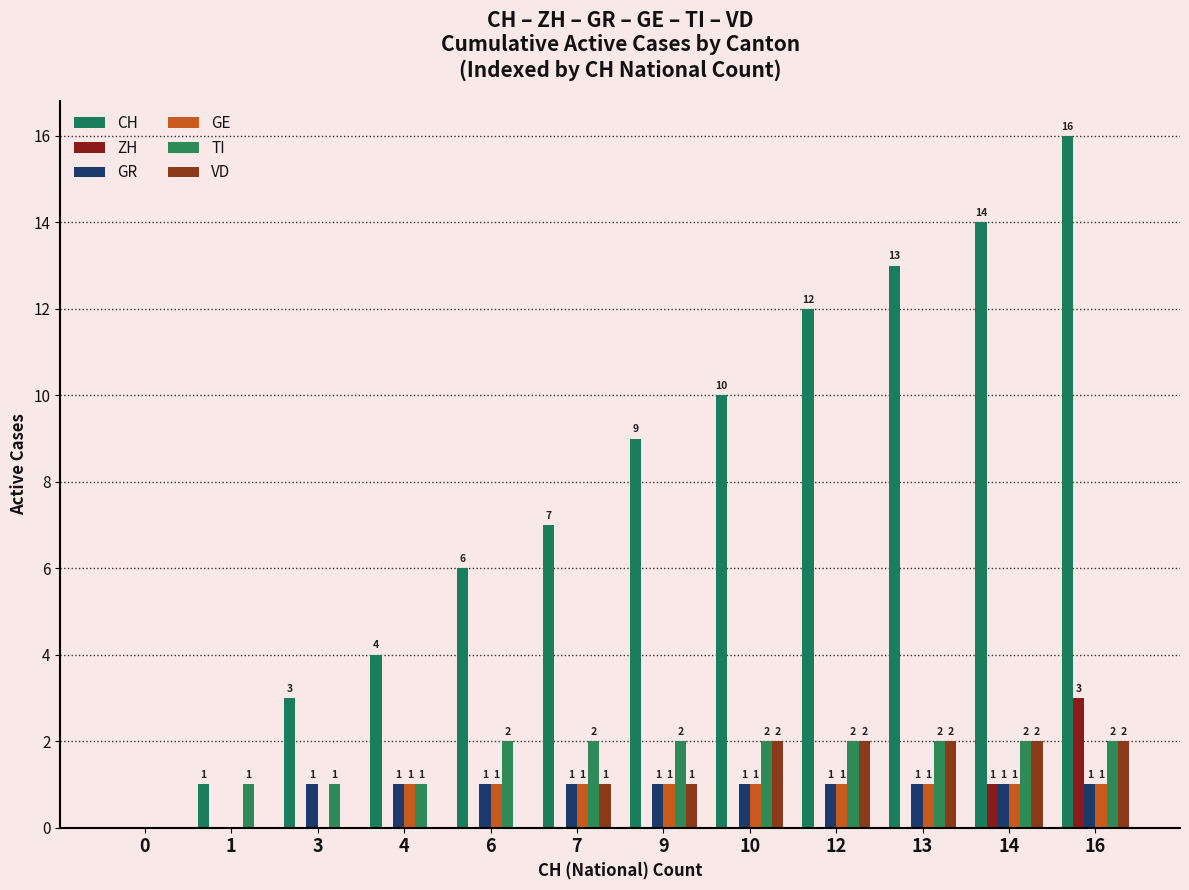

How many groups of bars are there?

12